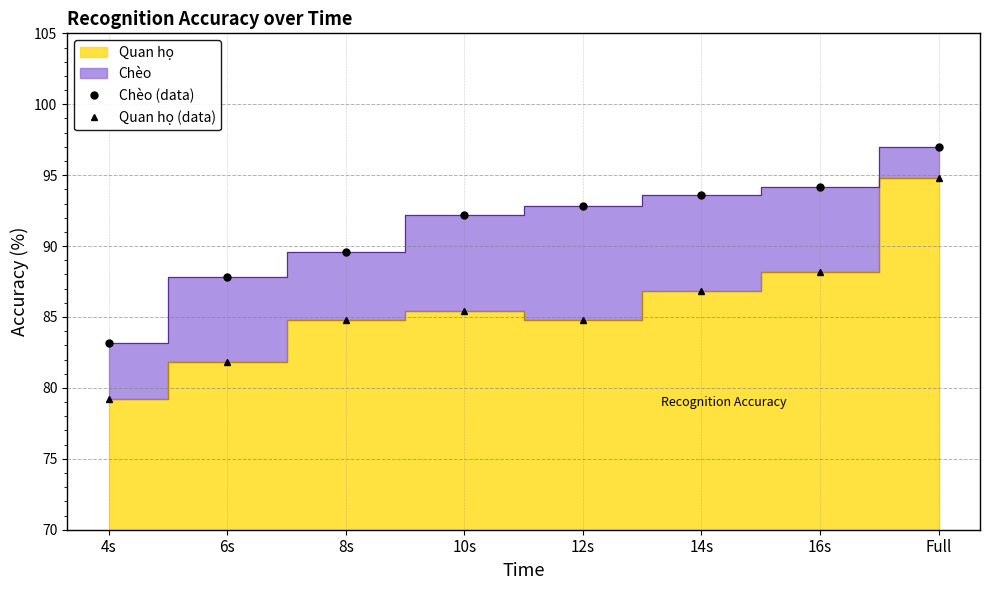

At which label is Quan họ (data) closest to 87?

14s